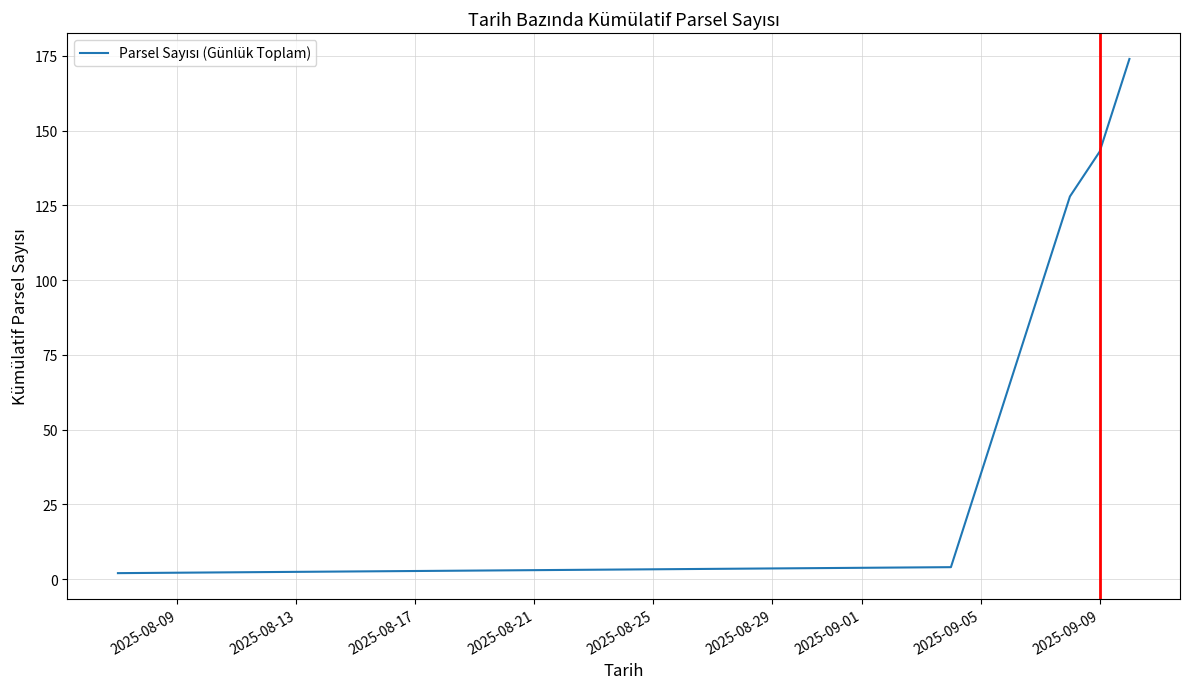

What is the difference between the maximum and minimum values?

172